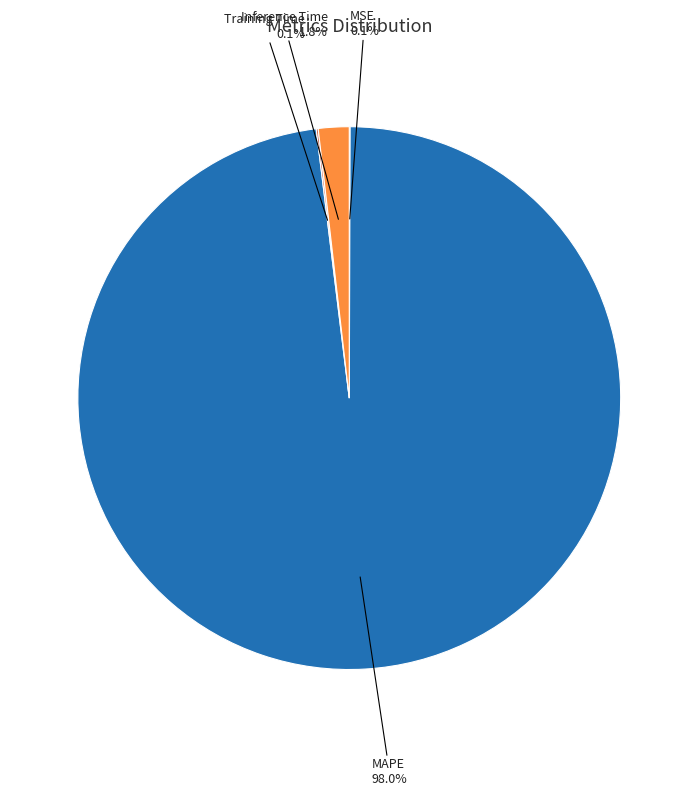

Which slice represents more than half of the pie?

MAPE